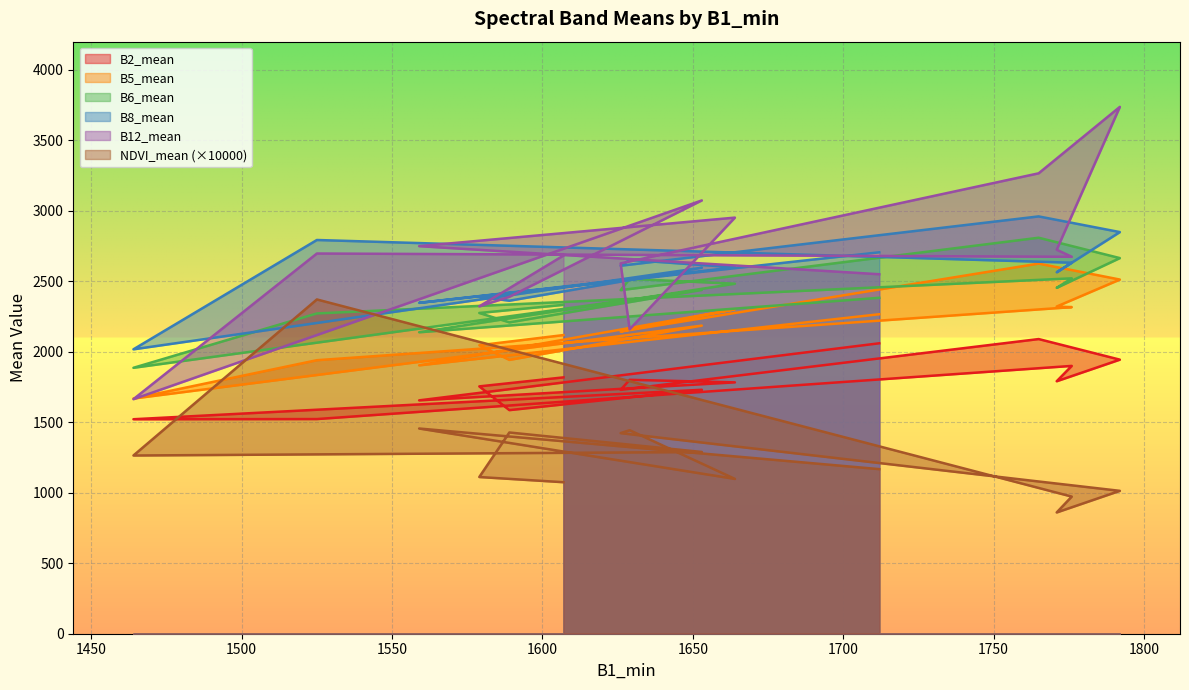

At which category does NDVI_mean reach its first local valley?

1464